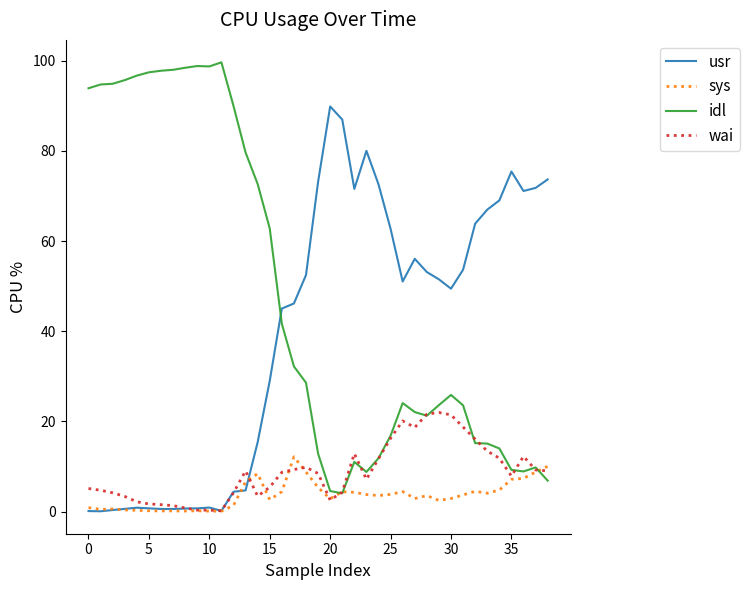

What is the greatest value displayed?

99.6